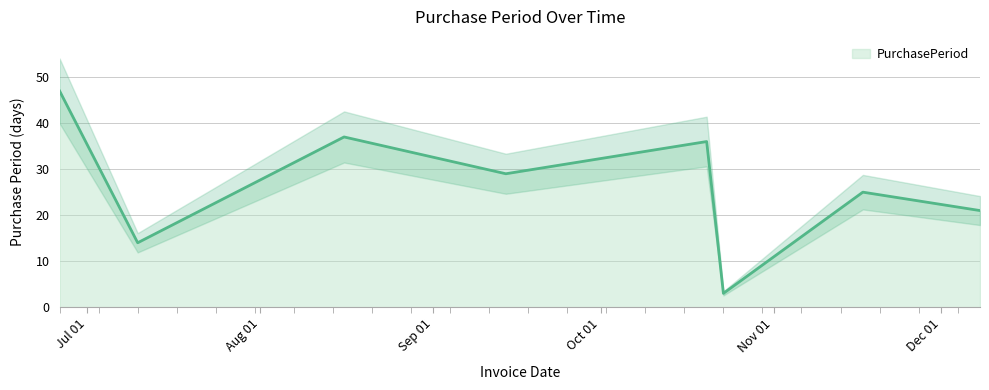

What is the approximate value at 2017-09-14?

29